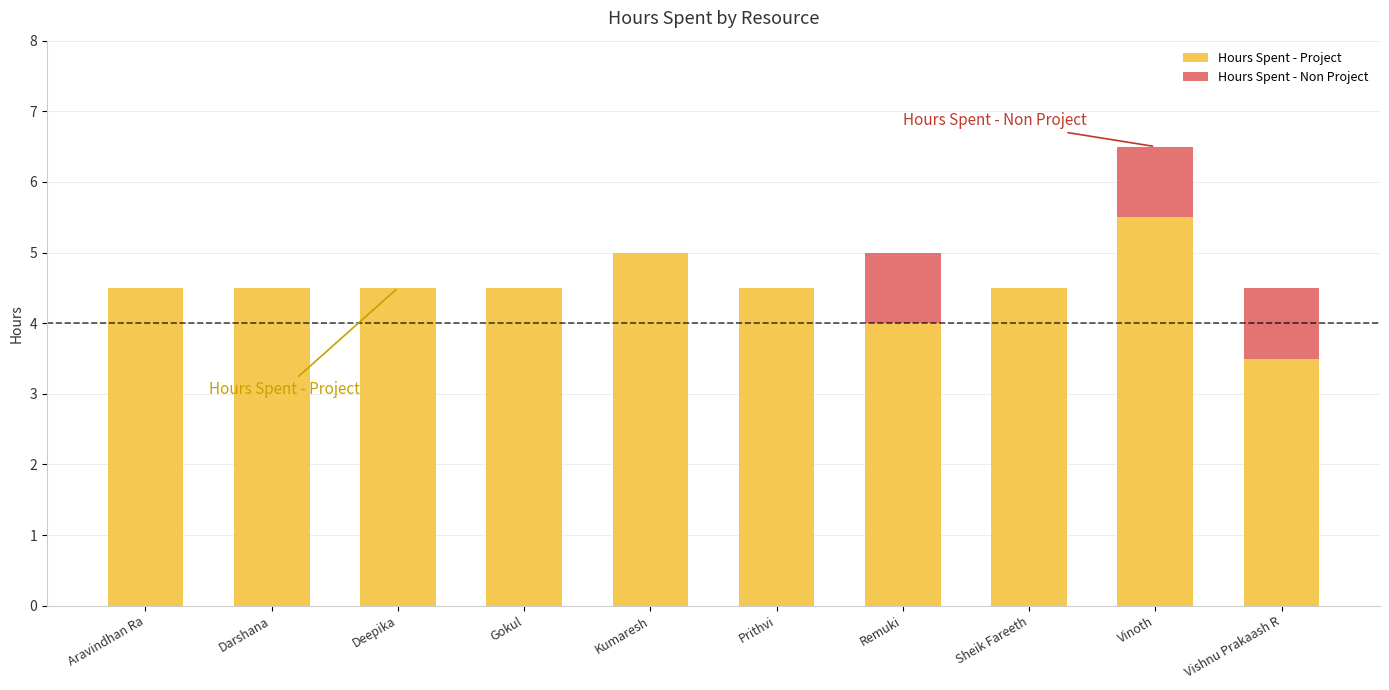

True or false: Hours Spent - Project has a value of 2.3 at Prithvi.

False